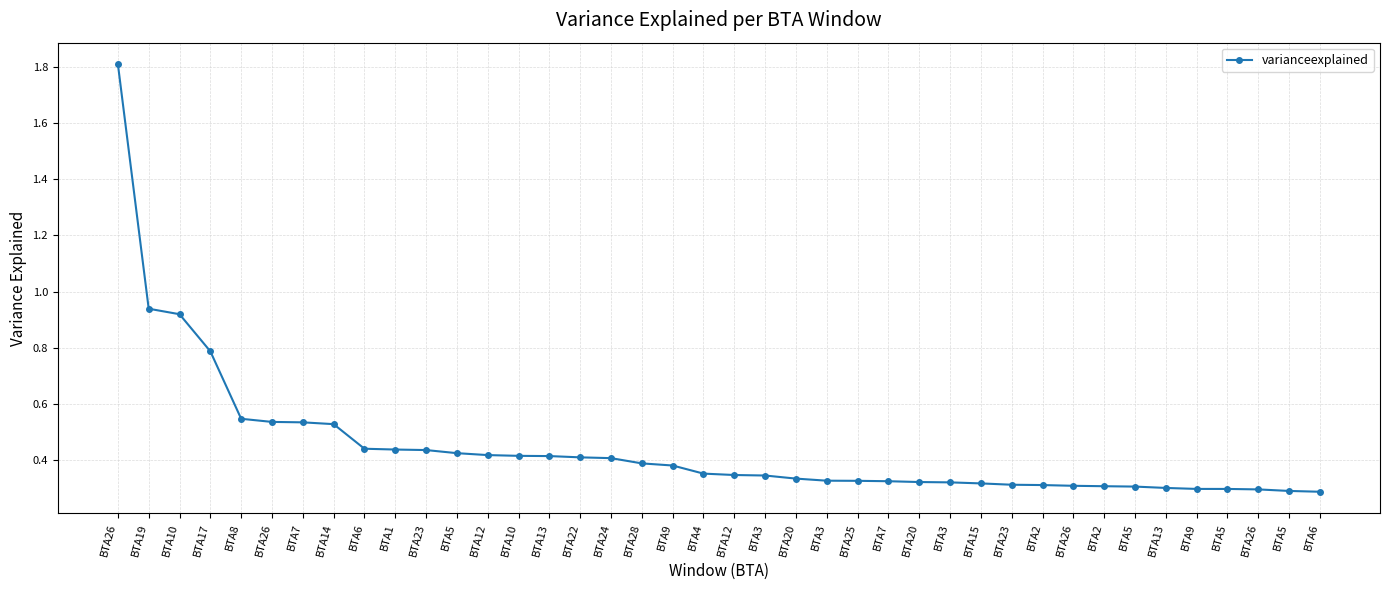

Reading right to left, extract all data points from this chart.

0.3	0.3	0.3	0.3	0.3	0.3	0.3	0.3	0.3	0.3	0.3	0.3	0.3	0.3	0.3	0.3	0.3	0.3	0.3	0.3	0.4	0.4	0.4	0.4	0.4	0.4	0.4	0.4	0.4	0.4	0.4	0.4	0.5	0.5	0.5	0.5	0.8	0.9	0.9	1.8